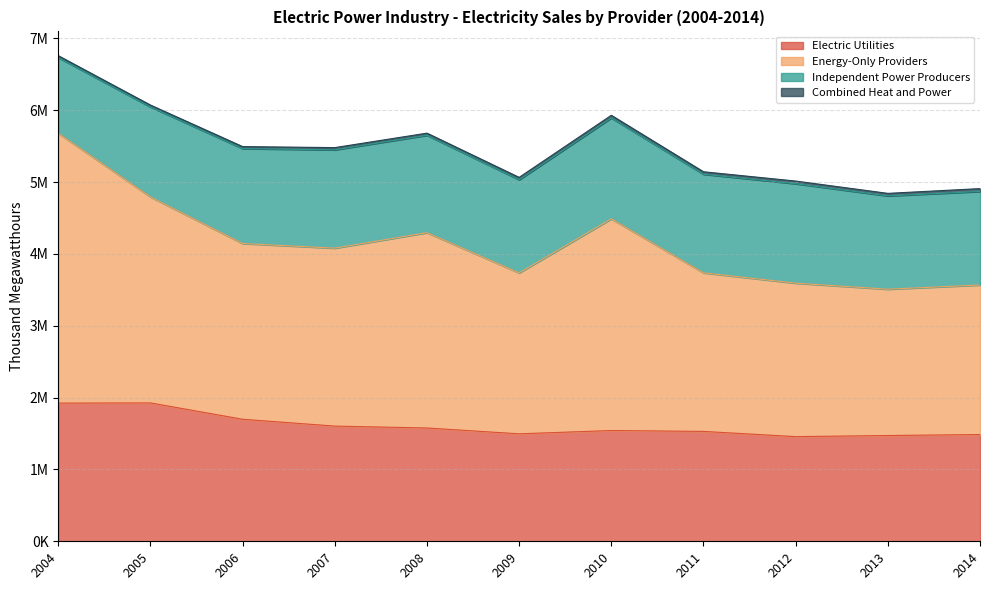

Does the chart display data point markers on the line(s)?

No